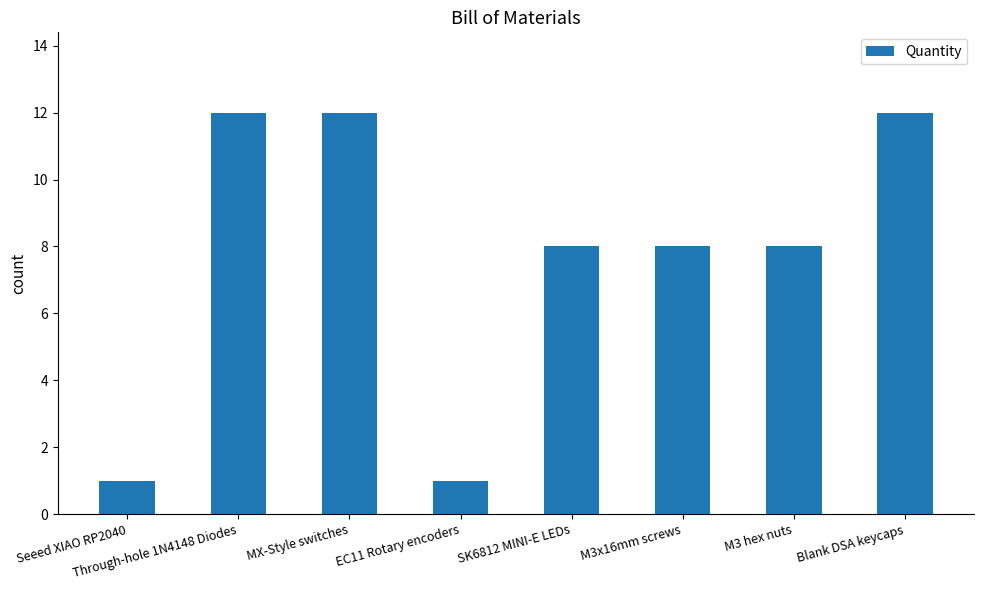

Reading left to right, transcribe all the data shown in this chart.

1	12	12	1	8	8	8	12